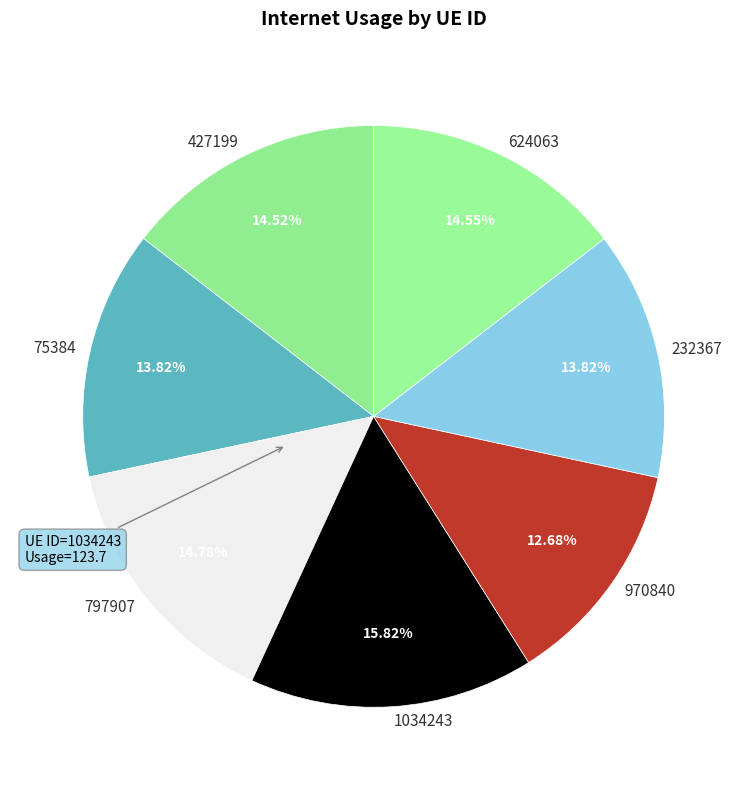

Does any single category account for the majority?

No